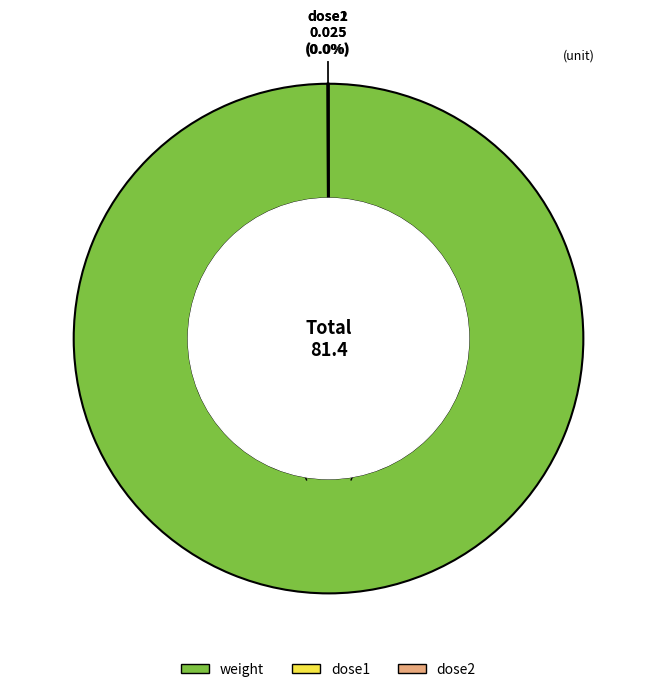

Which category has the biggest portion of the pie?

weight